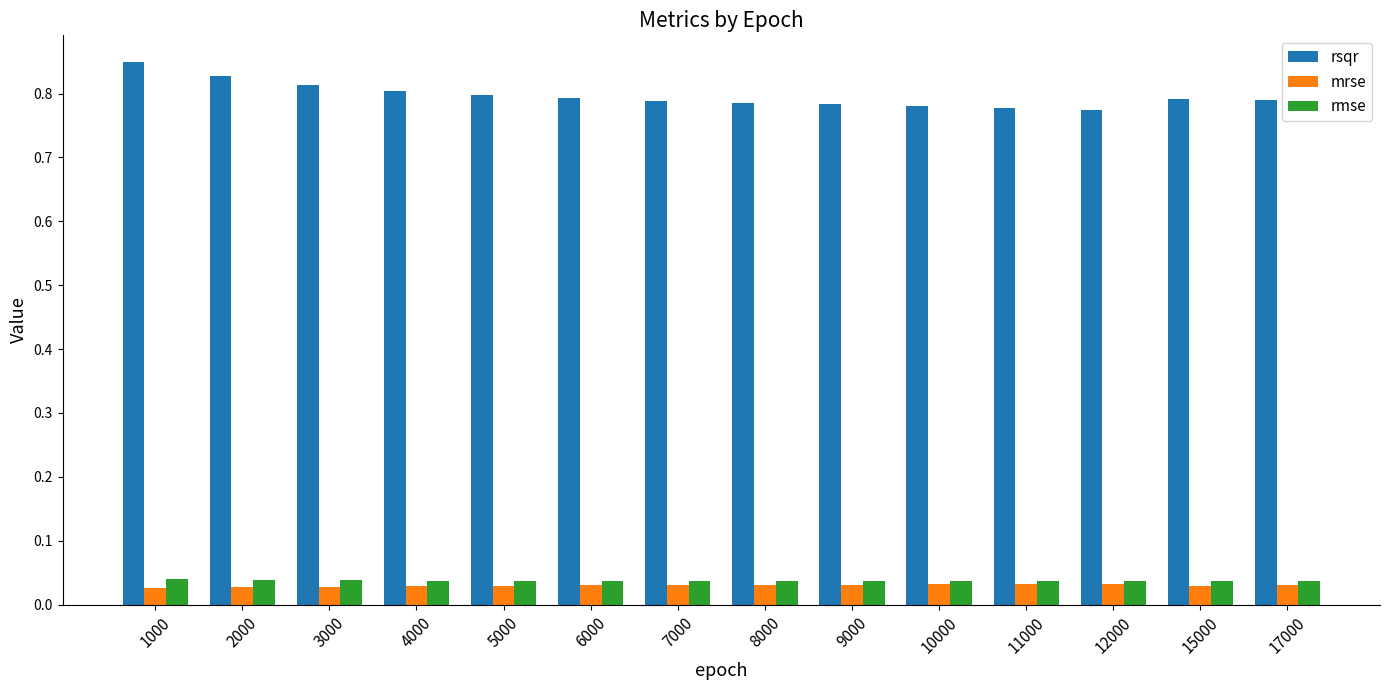

Is the value of rsqr at 2000 greater than the value of rmse at 2000?

Yes